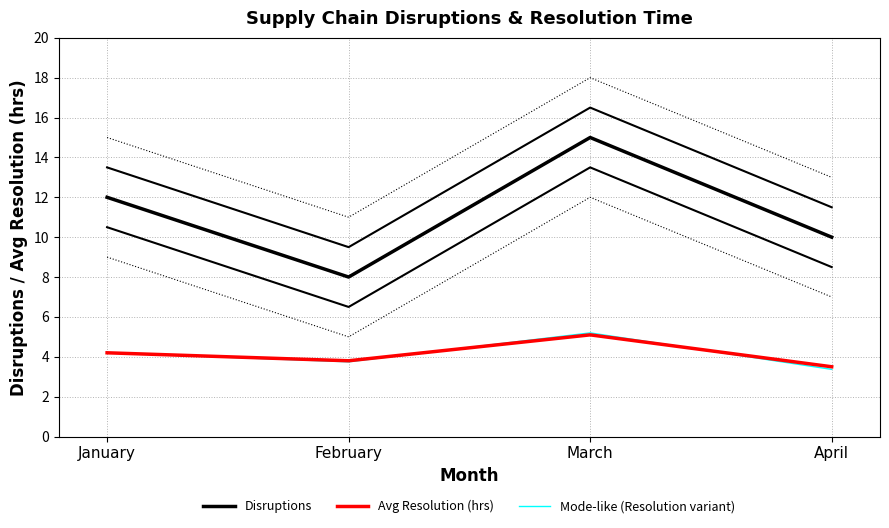

True or false: Disruptions and Mode-like (Resolution variant) cross at least once.

False